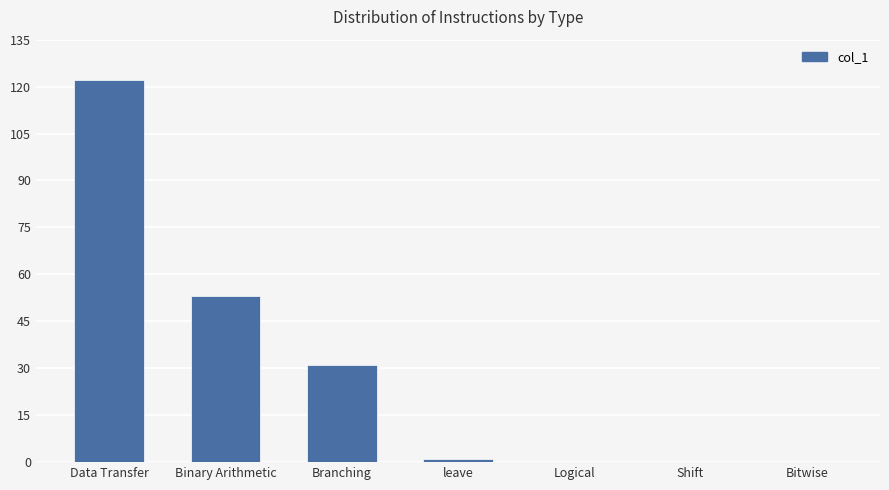

The chart shows a value of 0 at Shift. True or false?

True